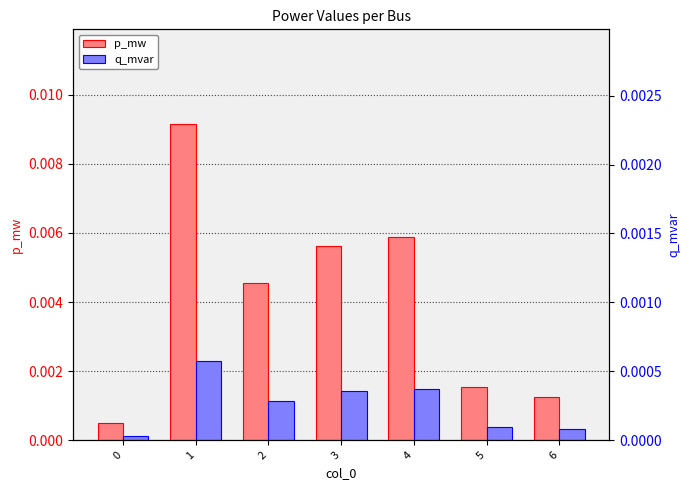

How many categories are shown in the chart?

7